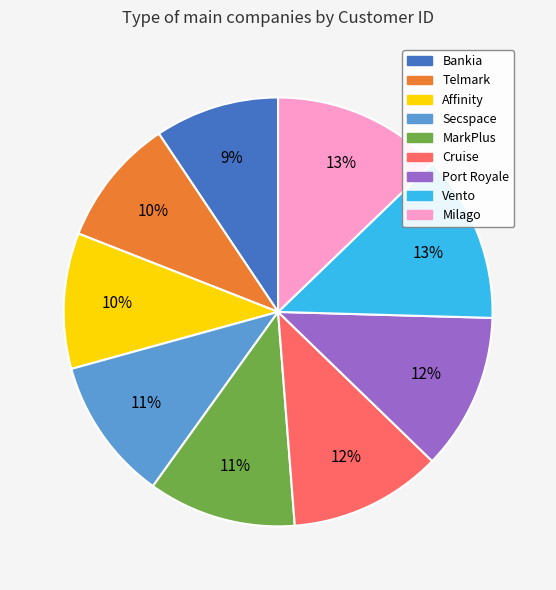

What percentage is the Secspace slice, to the nearest percent?

11%